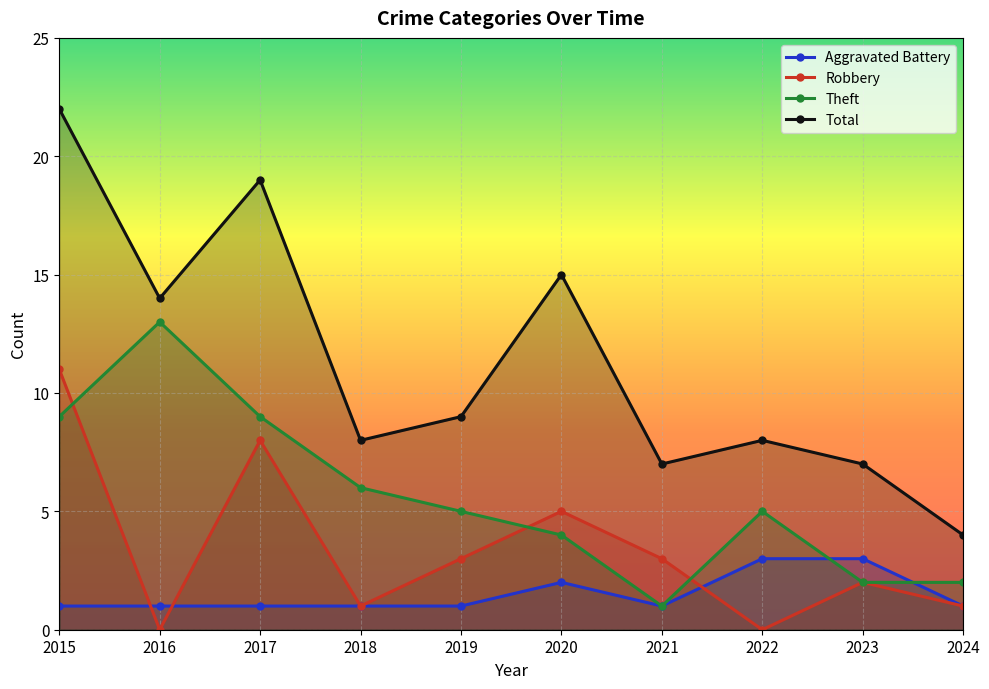

True or false: Robbery has a value of 1 at 2018.

True